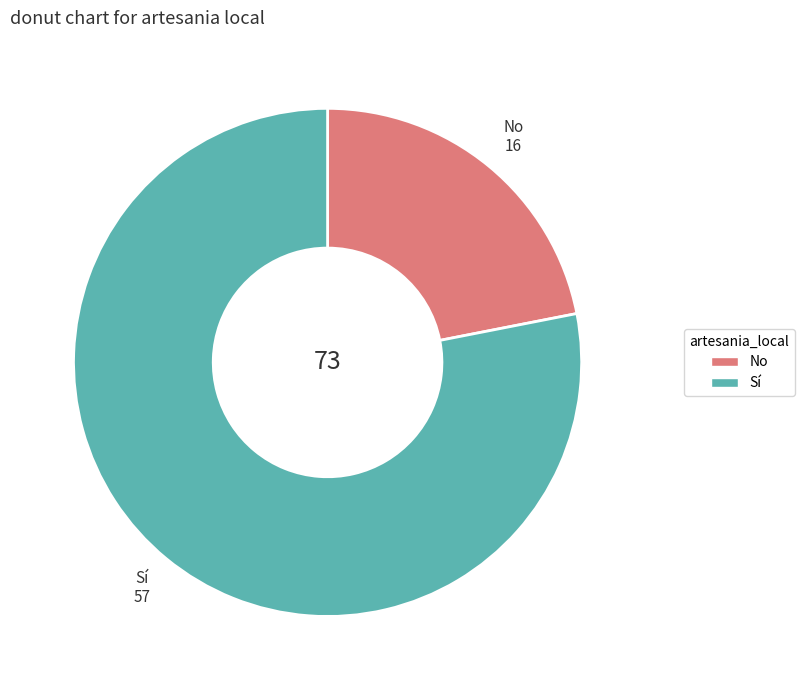

Approximately how many times larger is the value at Sí compared to No?

3.6